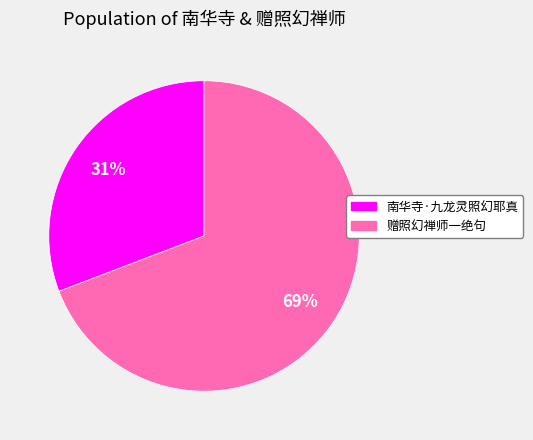

Which has a higher value, 南华寺·九龙灵照幻耶真 or 赠照幻禅师一绝句?

赠照幻禅师一绝句